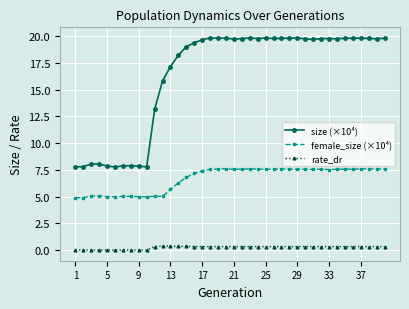

True or false: size (×10⁴) has more than 0 interior local peaks.

True